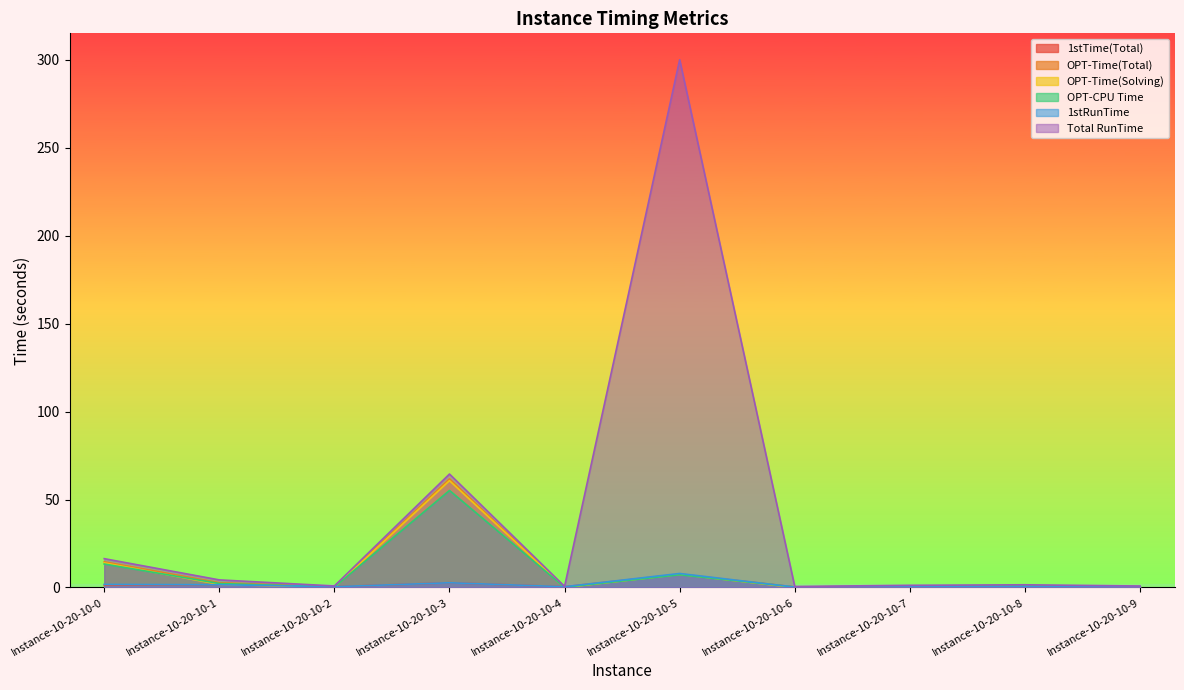

How many interior local peaks does the 1stTime(Total) series have?

4